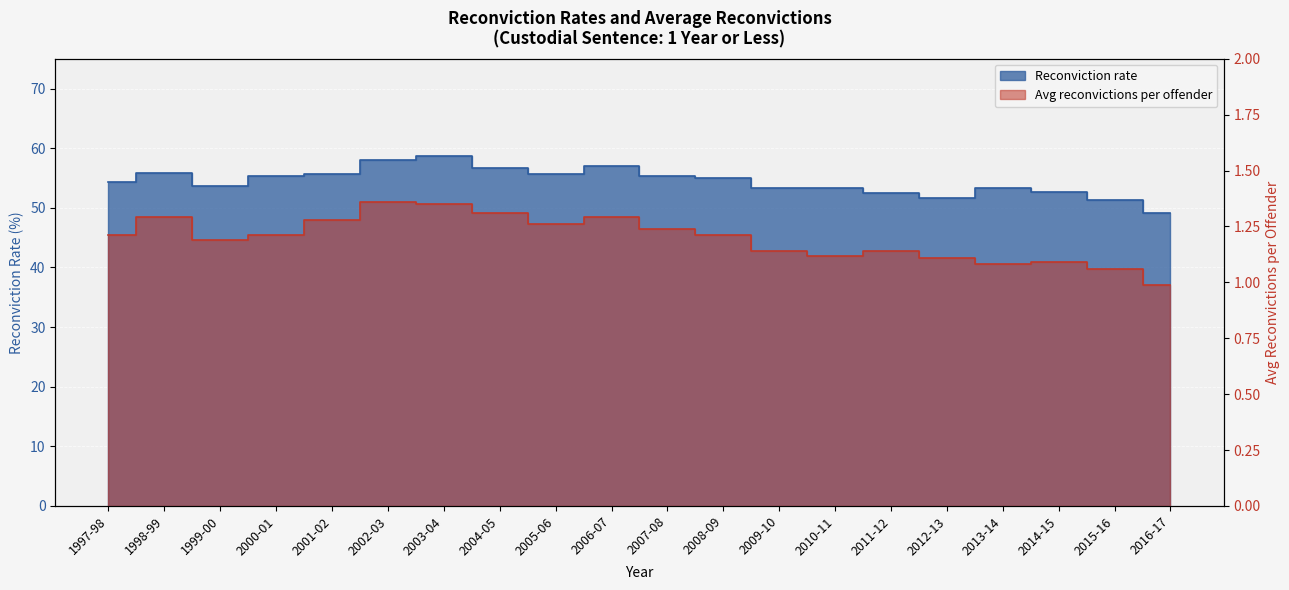

True or false: Avg reconvictions per offender and Reconviction rate intersect in this chart.

False